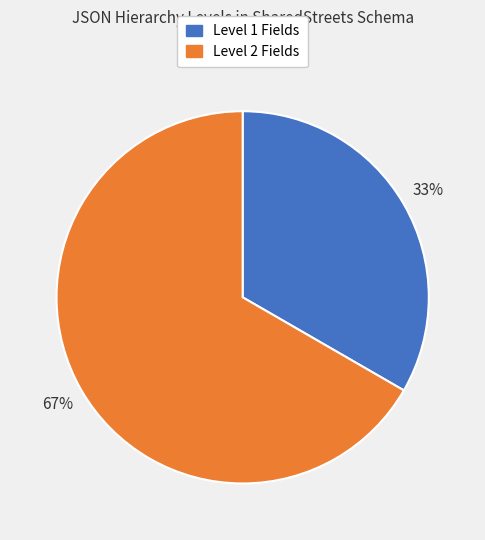

Does any single category account for the majority?

Yes